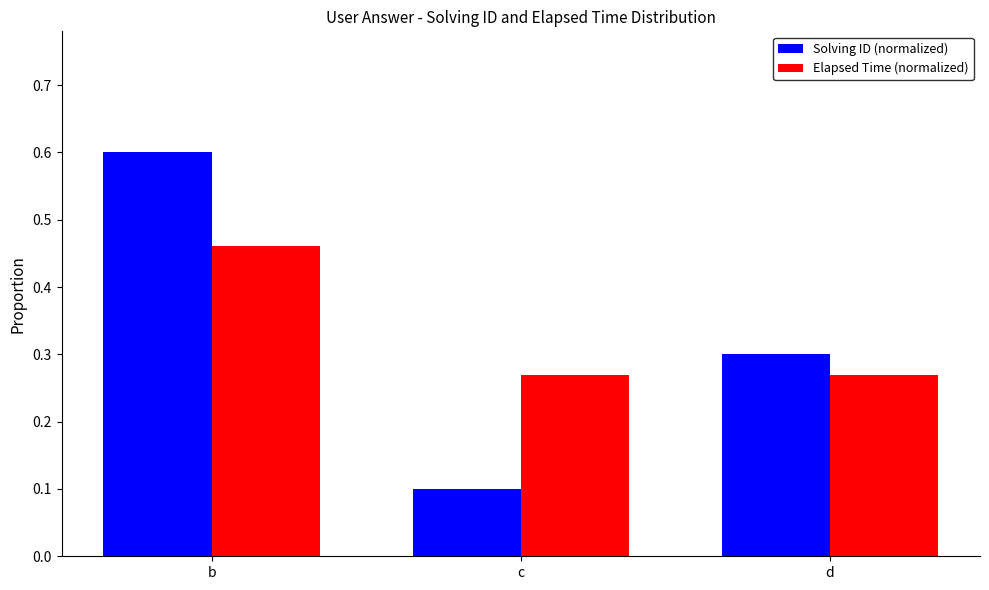

How many groups of bars are there?

3